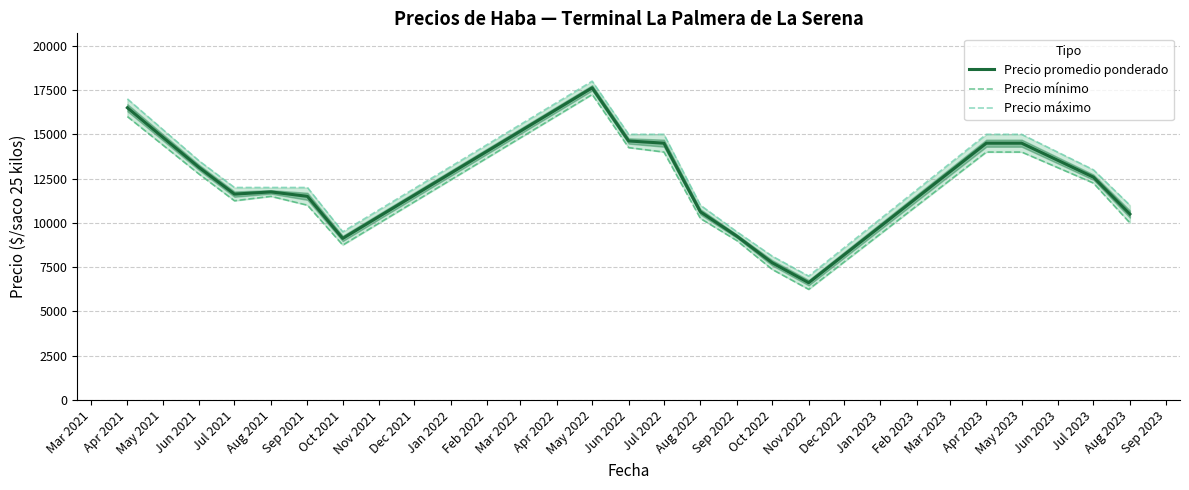

True or false: Precio mínimo and Precio máximo intersect in this chart.

False